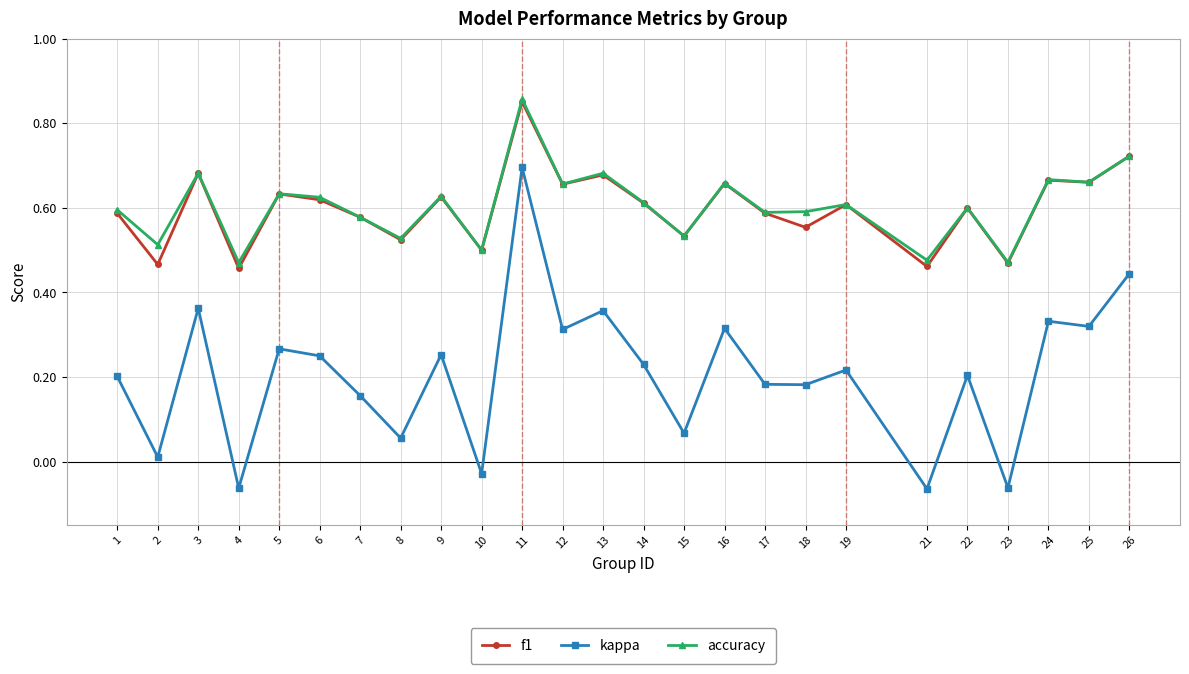

The value of accuracy at 10 is 0.5. True or false?

True